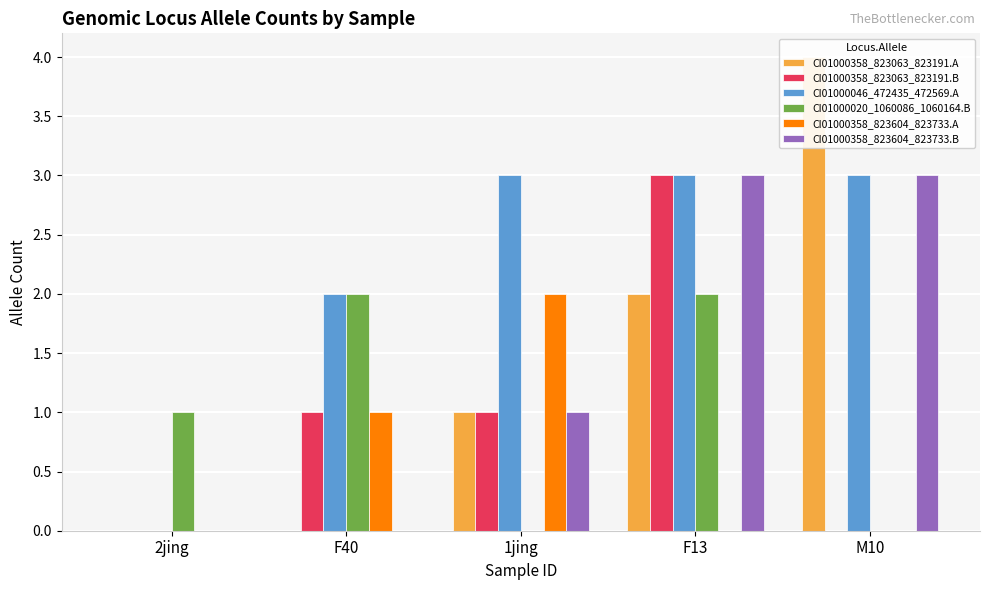

How many CI01000358_823063_823191.B values are between 0 and 1?

4